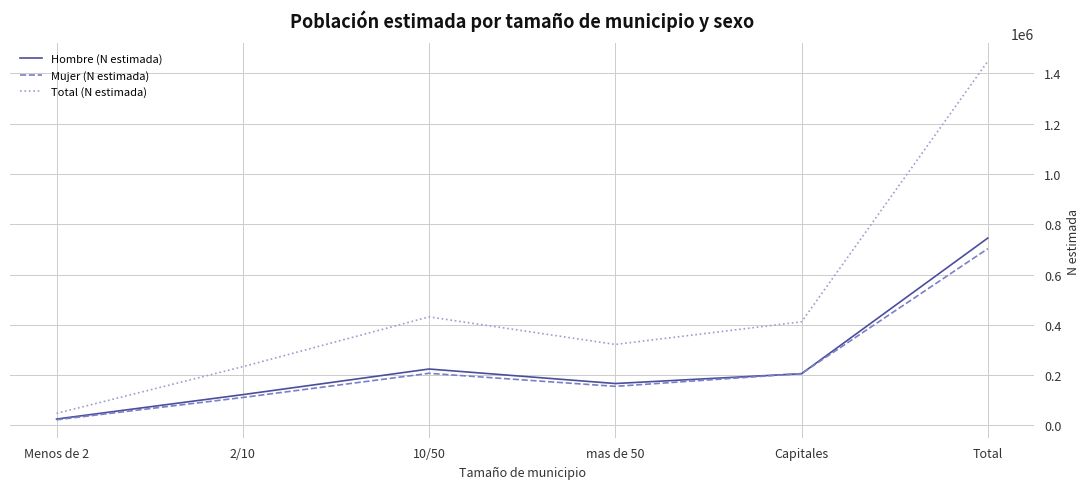

Is this an area chart (filled region under the line)?

No